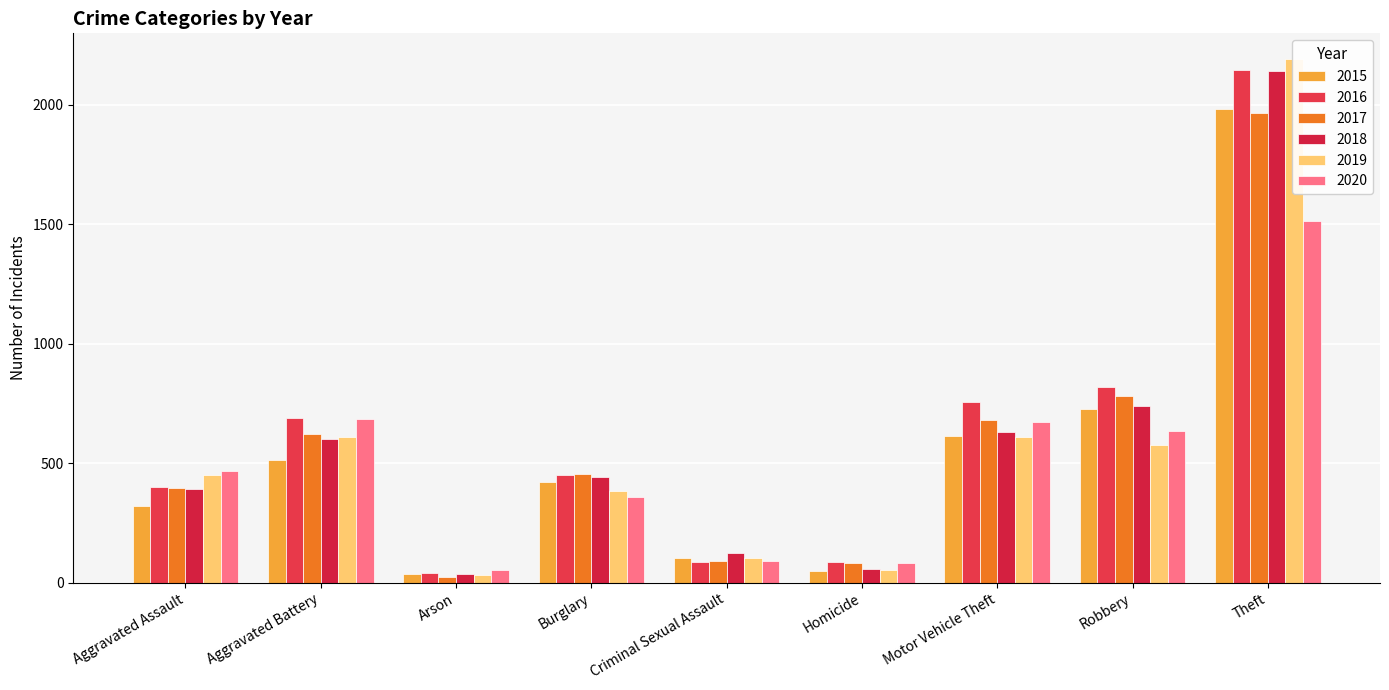

What is the value of the 2018 bar at the 8th from the left?

741